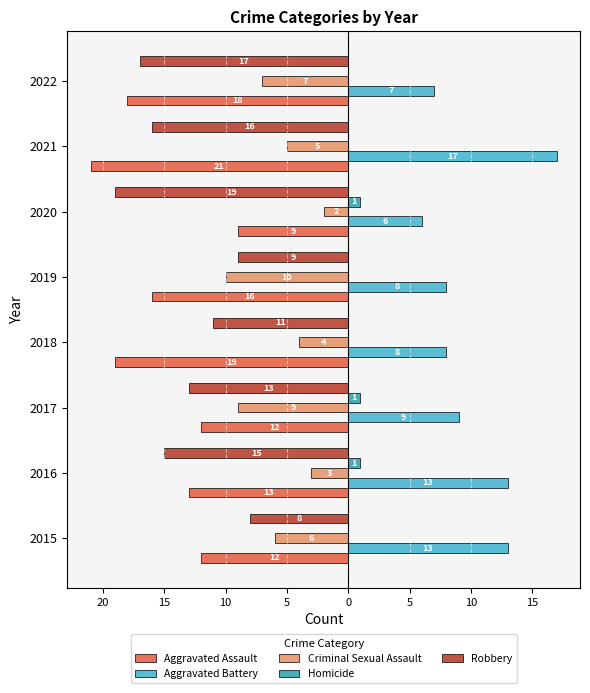

What is the smallest value displayed?

-21